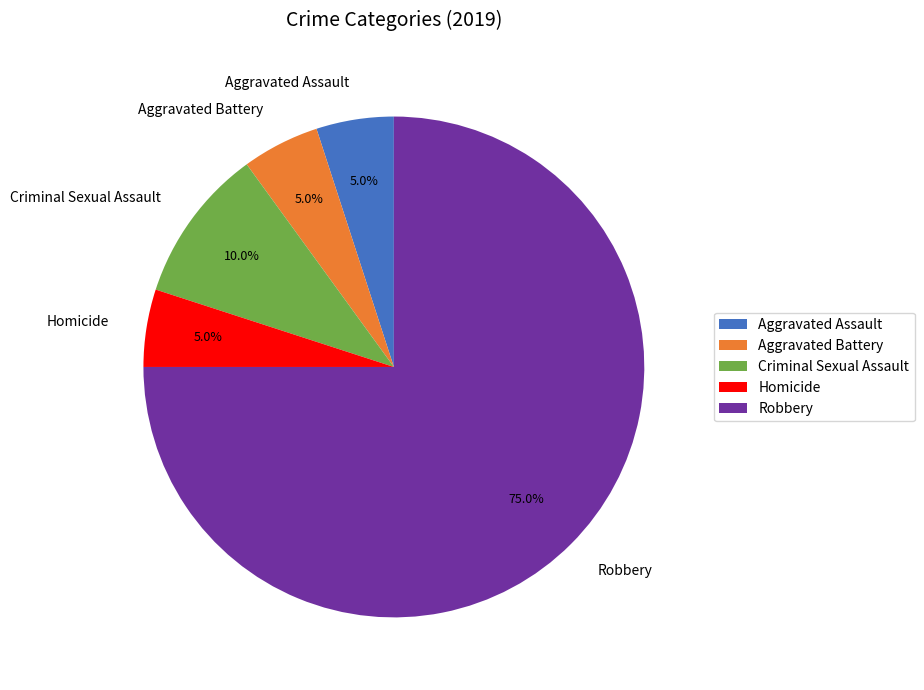

To the nearest percent, what portion does Aggravated Assault represent?

5%